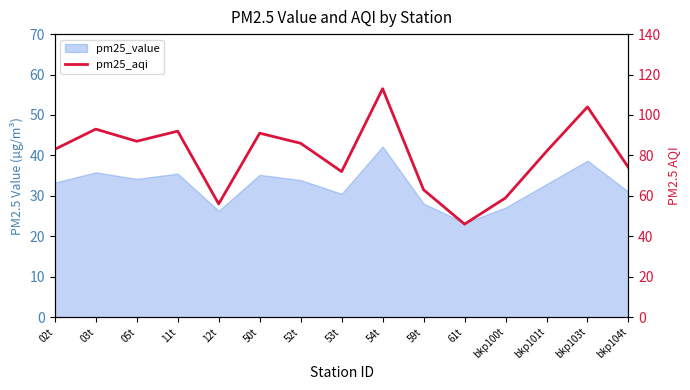

Rank the categories by value from highest to lowest.

54t, bkp103t, 03t, 11t, 50t, 05t, 52t, 02t, bkp101t, bkp104t, 53t, 59t, bkp100t, 12t, 61t